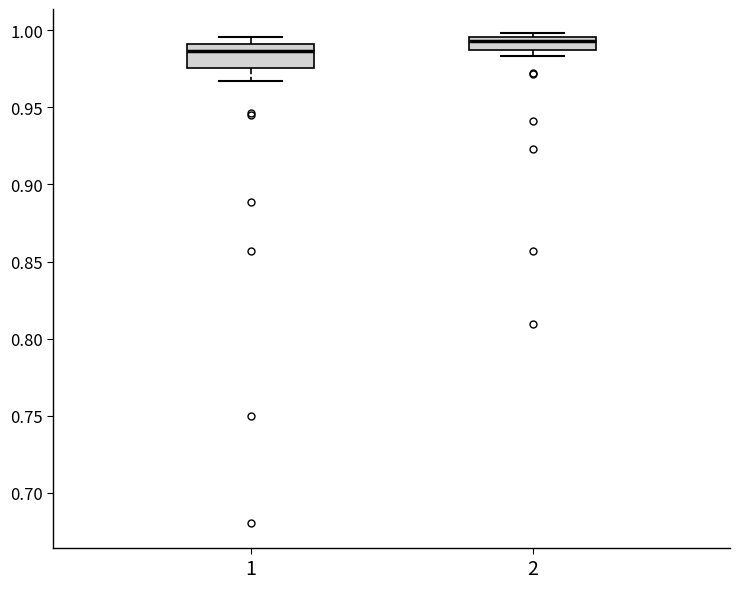

Which box has the highest median line?

2